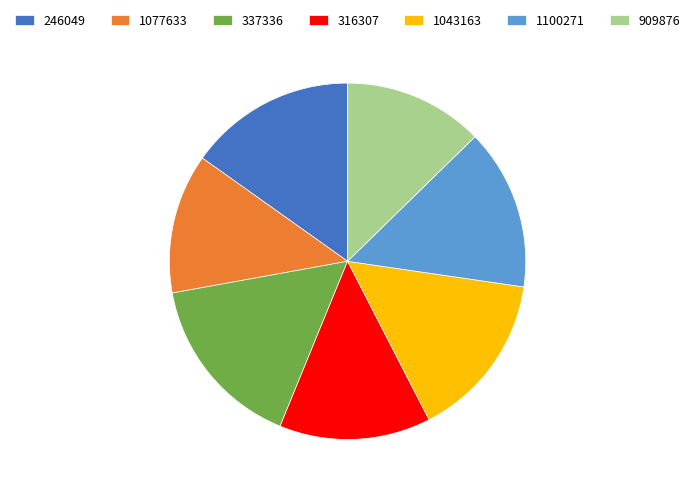

Is it true that 316307 is 8% of the pie?

False